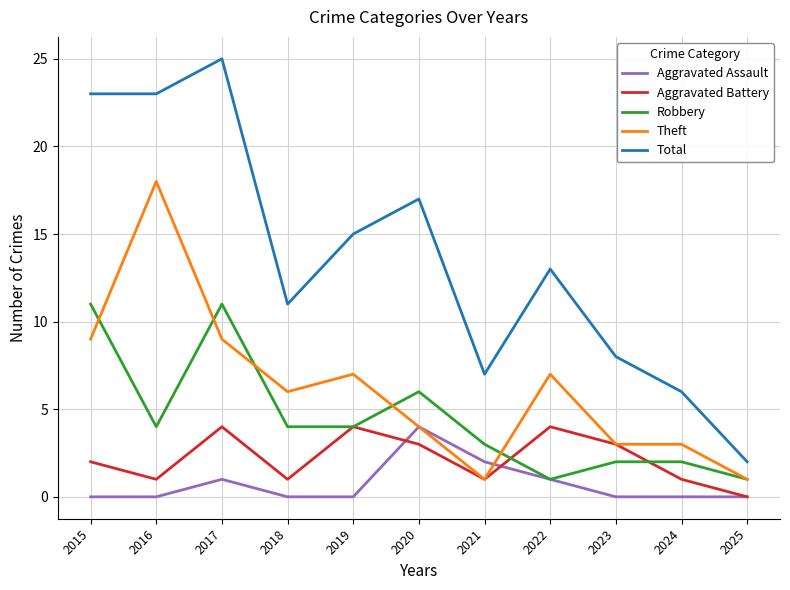

Where is the first local maximum for Theft?

2016